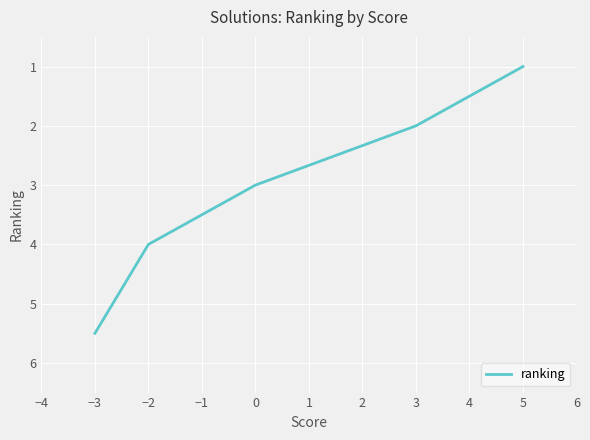

How many values are below 4?

3